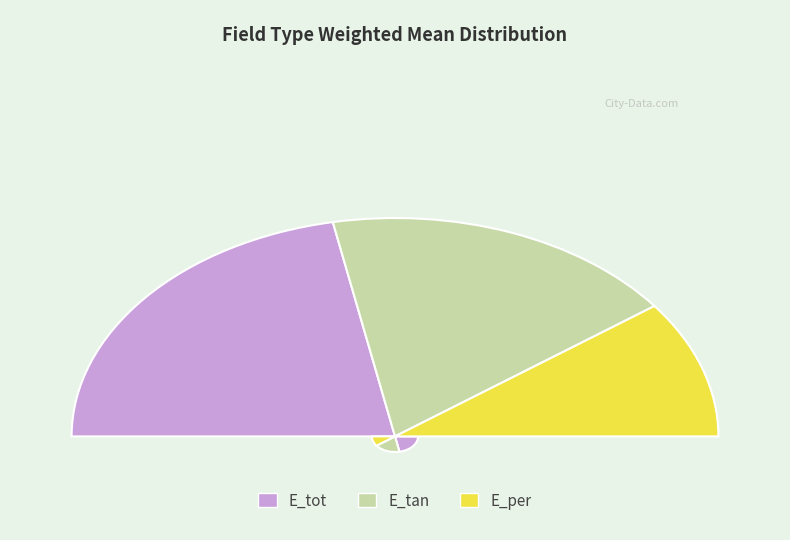

Combined, do E_tot and E_tan account for over 50%?

Yes